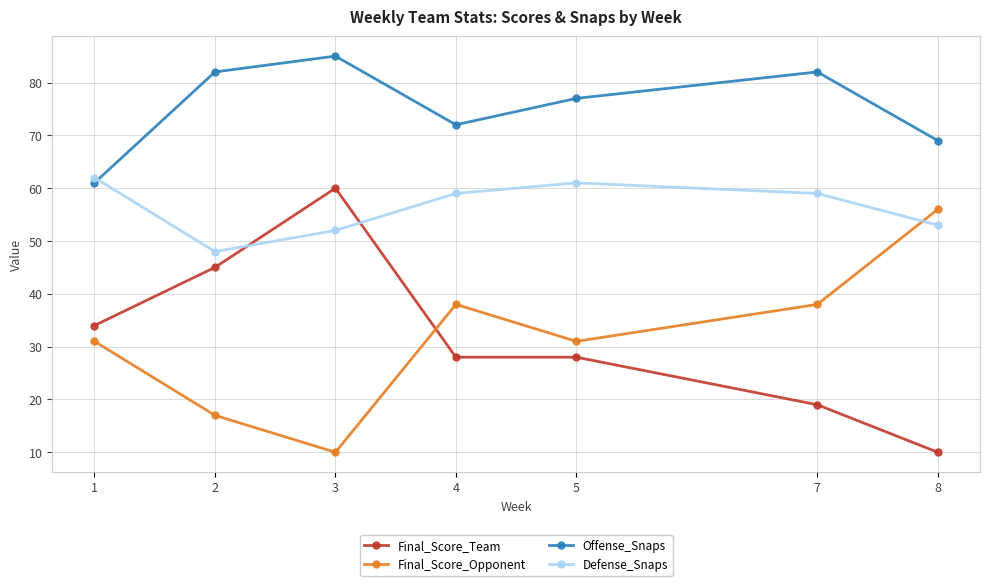

The Defense_Snaps series shows 59 at 7. True or false?

True